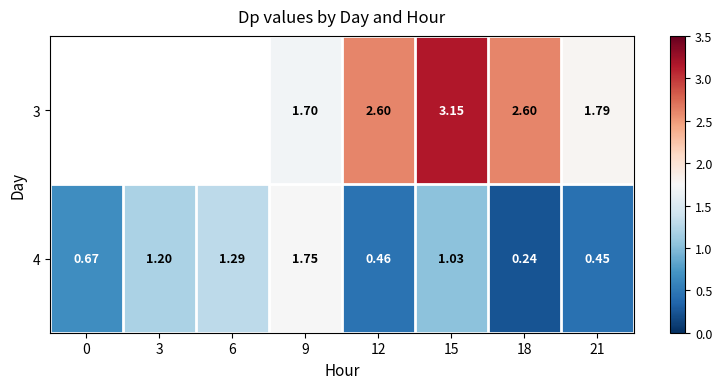

Is the value of 4 at 6 greater than the value of 3 at 21?

No